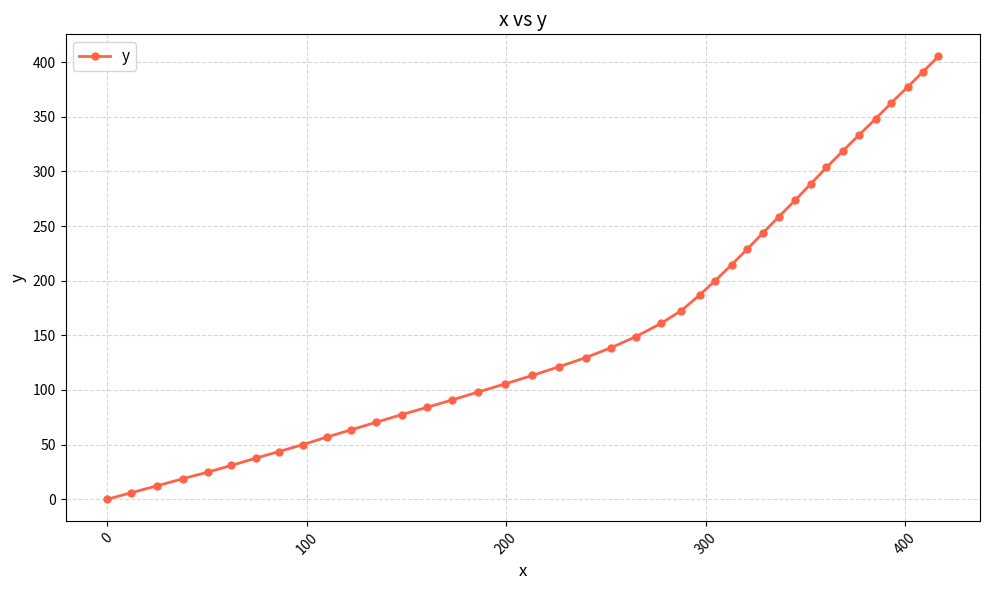

What is the difference between the second highest and minimum values?

391.1